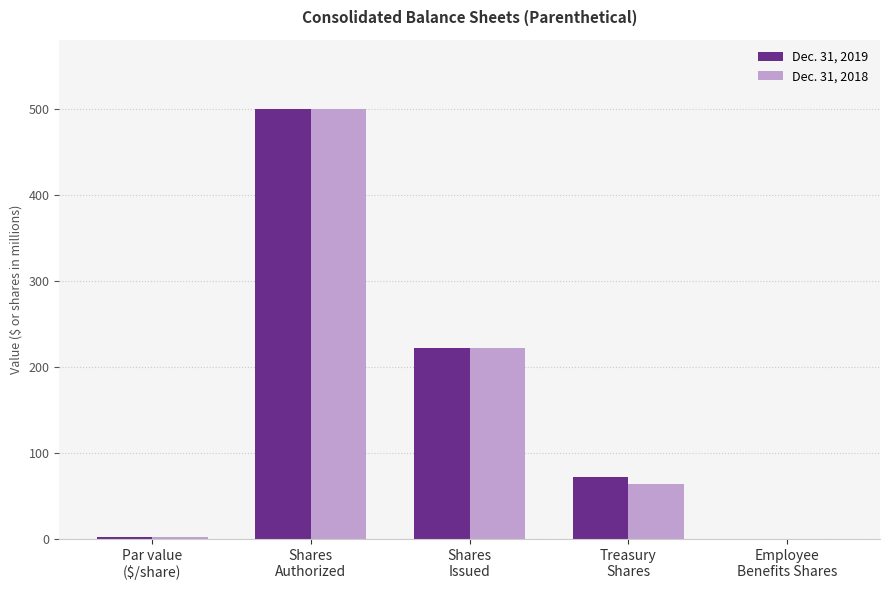

Are the bars horizontal?

No